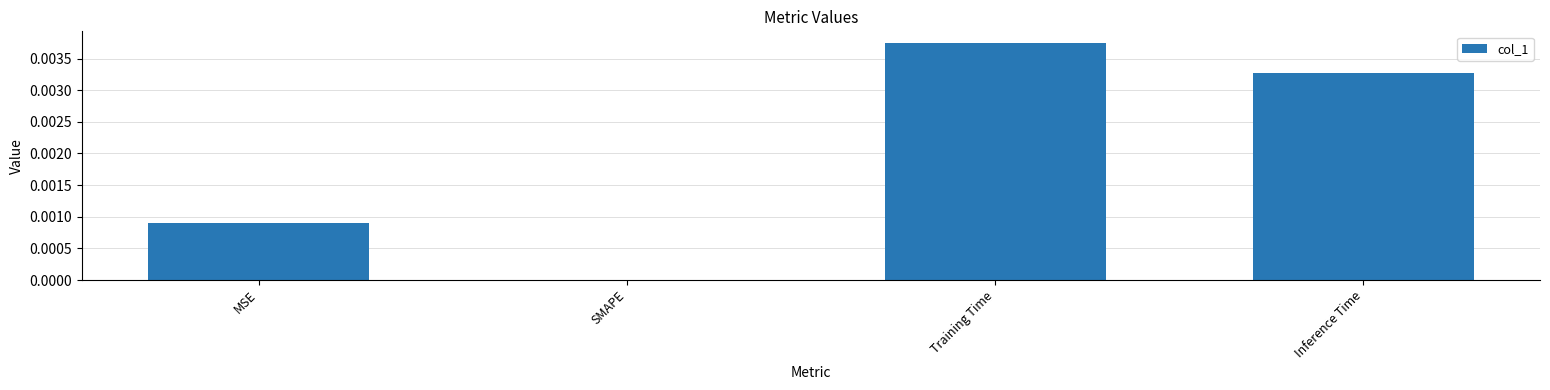

Where is the data nearest to the value 0?

SMAPE